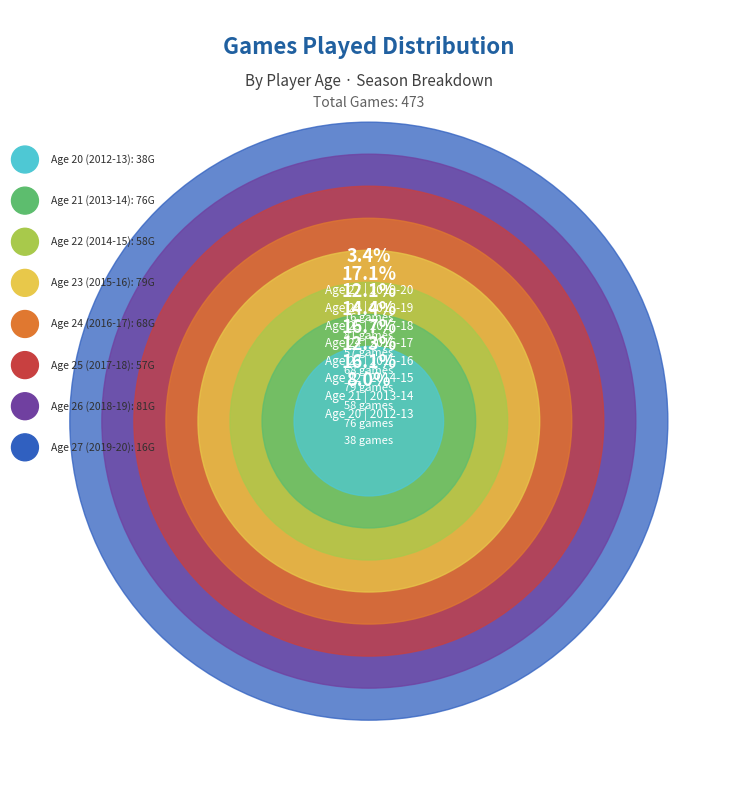

How many slices are in this pie chart?

8